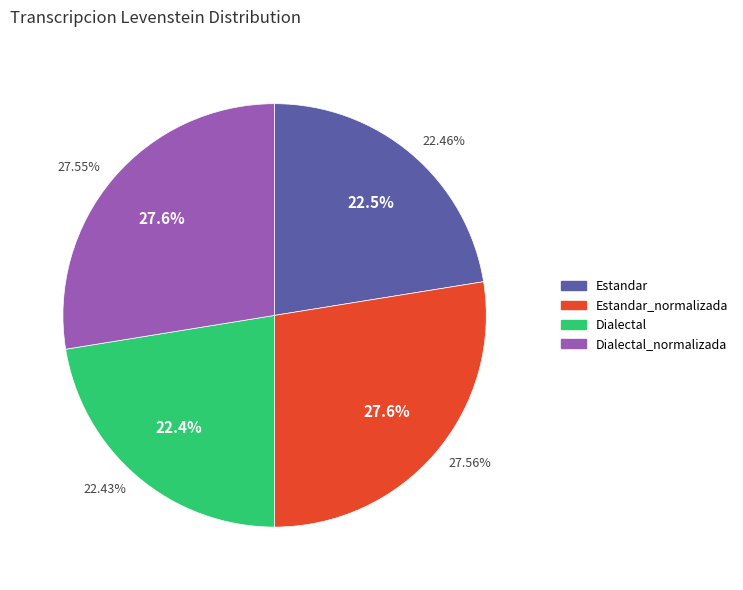

Is it true that Estandar is 31% of the pie?

False